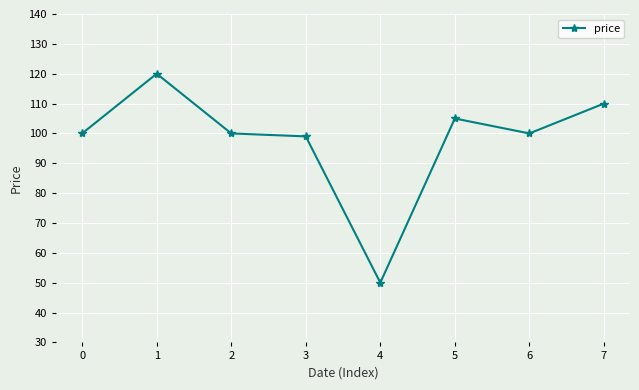

Which label corresponds to the largest value in the chart?

1